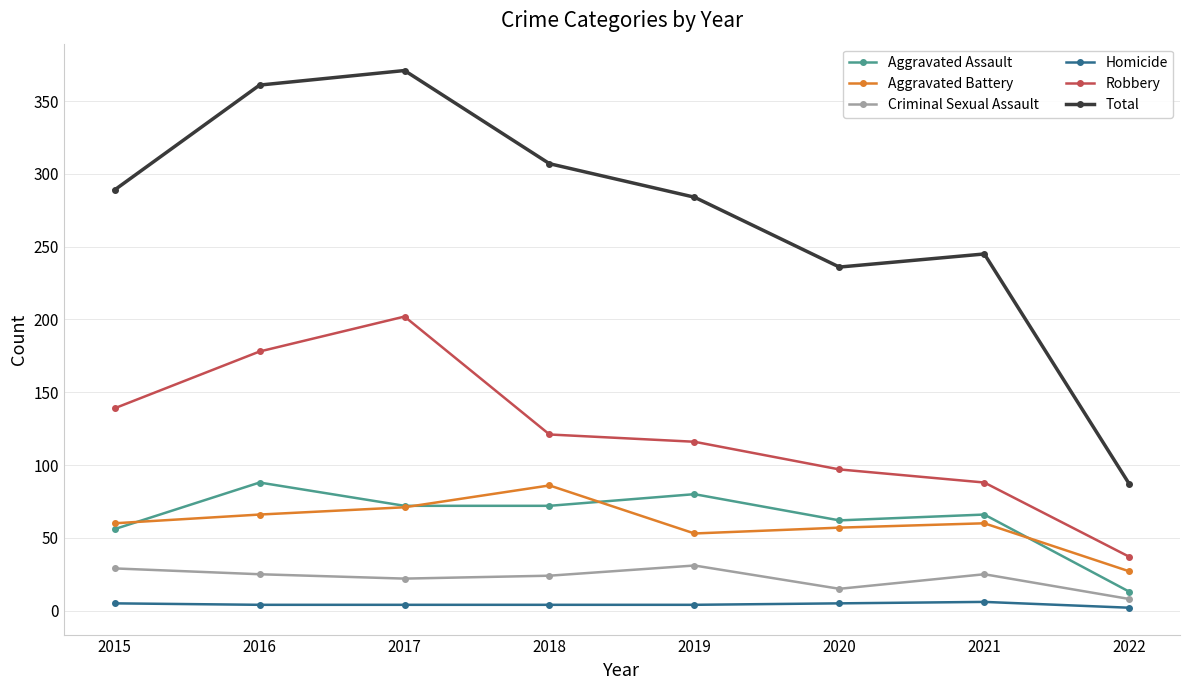

Which series has the largest total across all categories?

Total